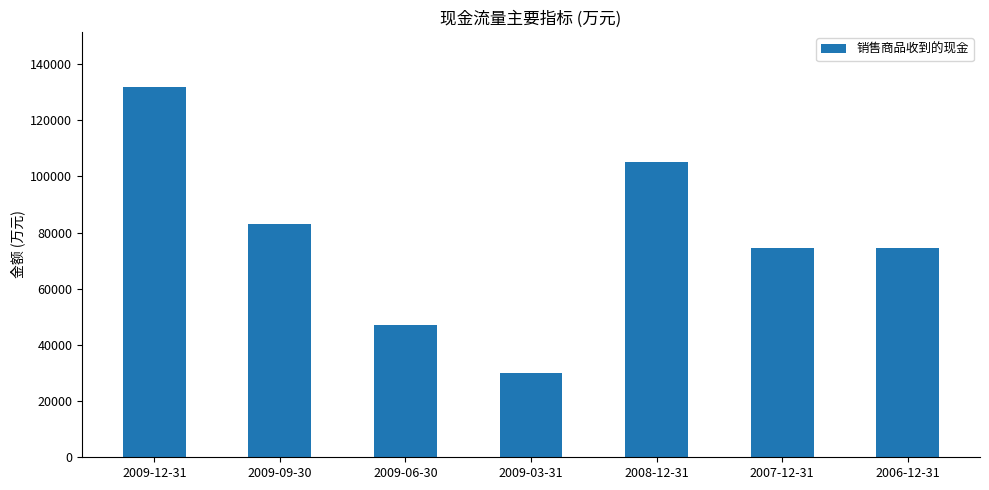

What is the change in value from 2009-09-30 to 2009-06-30?

-35875